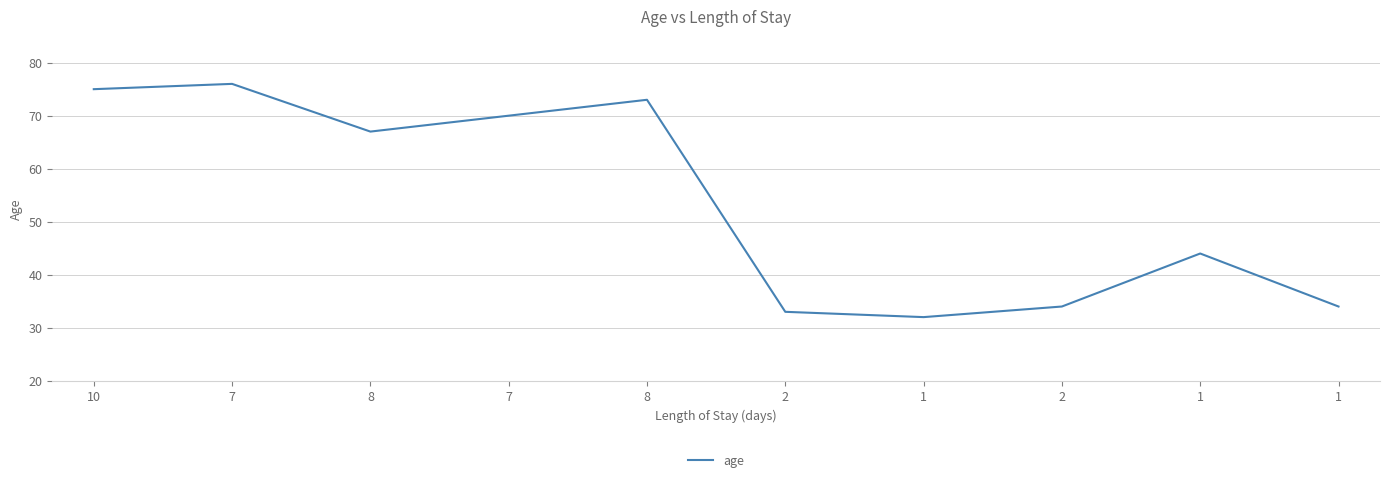

Does the chart display data point markers on the line(s)?

No